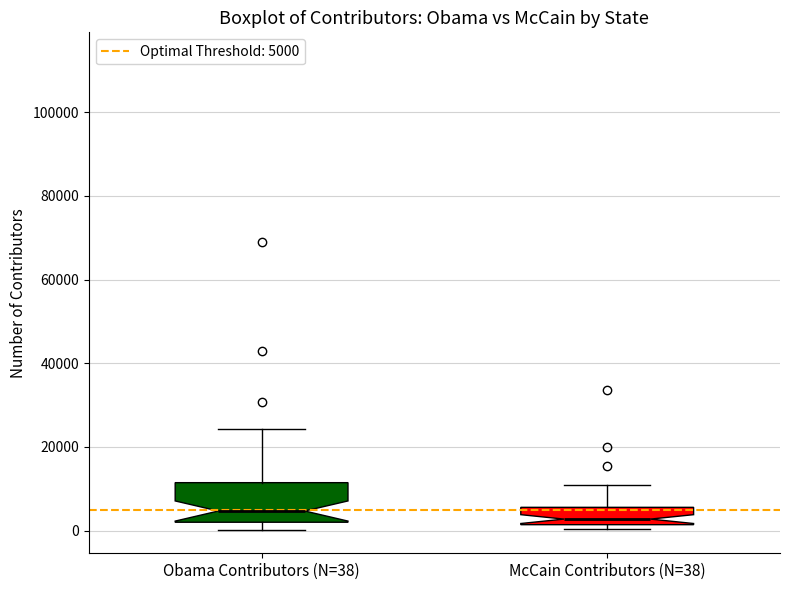

Where does the upper whisker of the box for McCain Contributors (N=38) end on the y-axis? The values are not printed on the chart, so give them approximately, as read against the axis.

10000